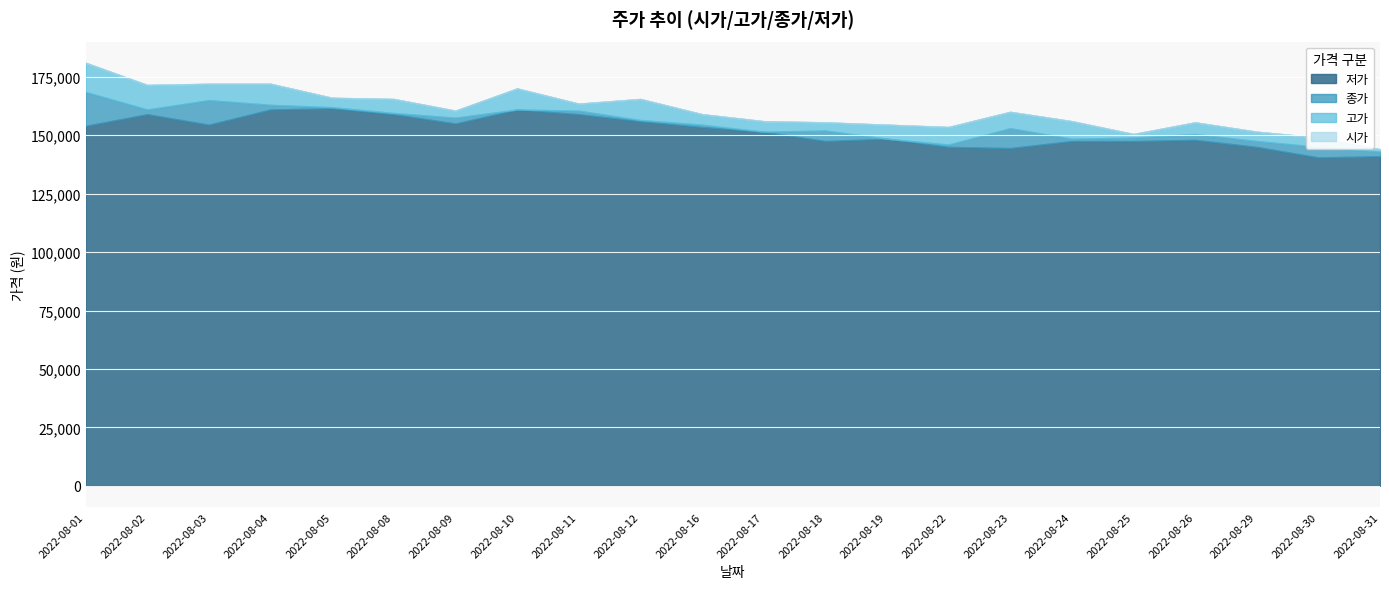

What is the approximate value of 시가 at 2022-08-25, to the nearest 10?

148500